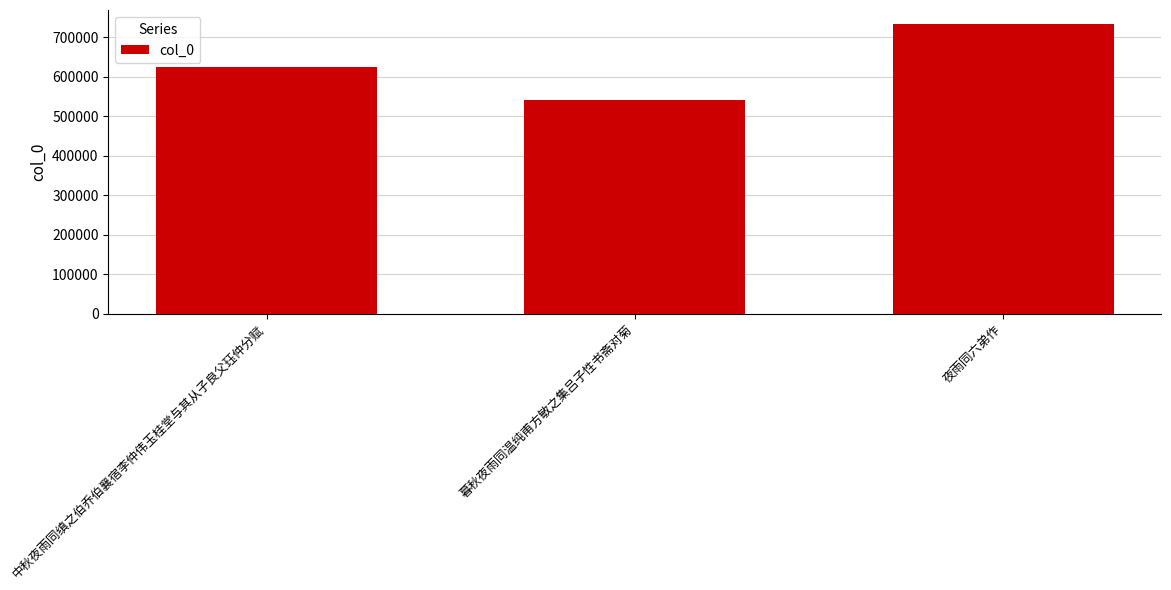

Reading right to left, list all the values displayed in this chart.

夜雨同六弟作=732881	暮秋夜雨同温纯甫方敏之集吕子性书斋对菊=542129	中秋夜雨同缜之伯乔伯襄宿李仲伟玉桂堂与其从子良父珏仲分赋=624126